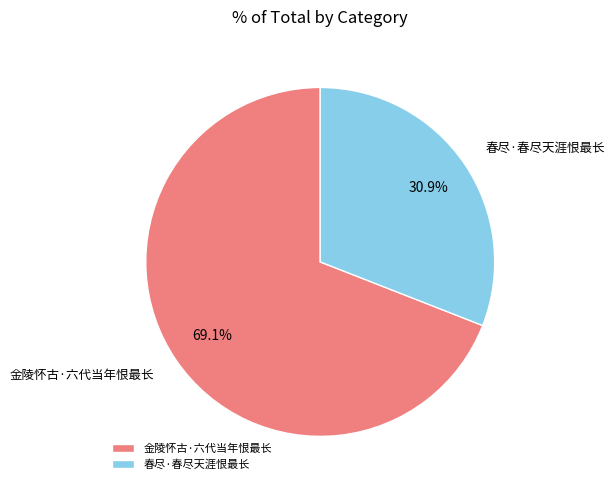

Combined, do 春尽·春尽天涯恨最长 and 金陵怀古·六代当年恨最长 account for over 50%?

Yes